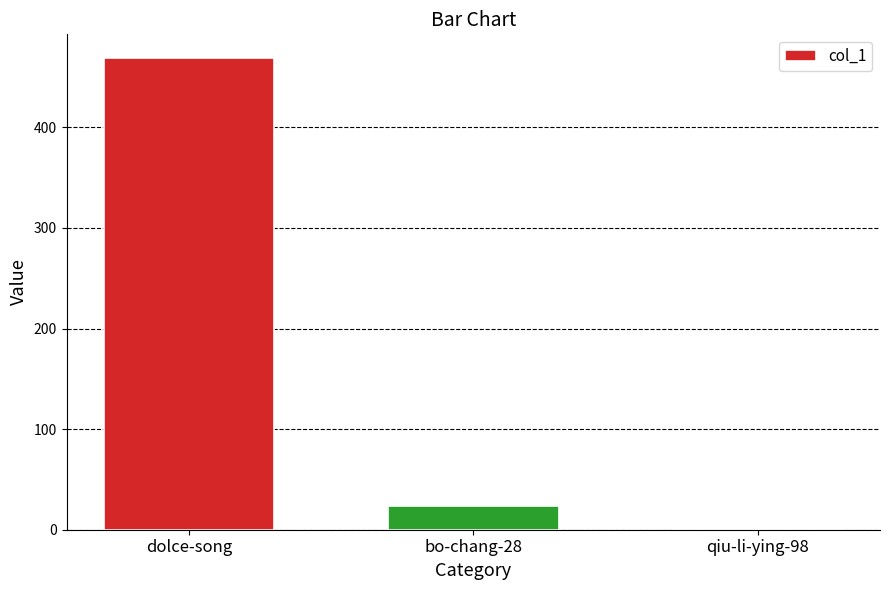

At which label does the data first exceed 24?

dolce-song